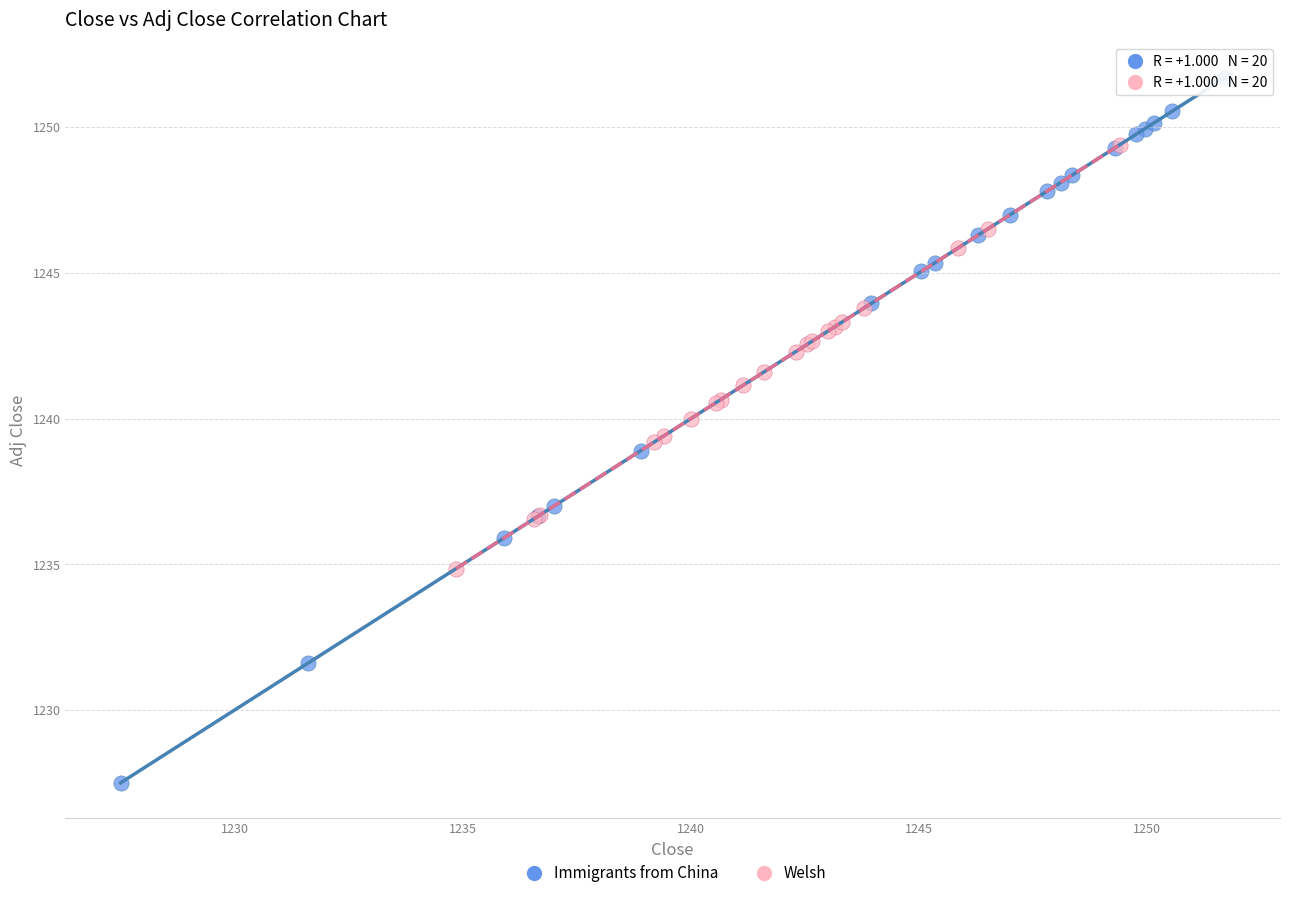

Which series reaches the minimum Y coordinate?

Immigrants from China